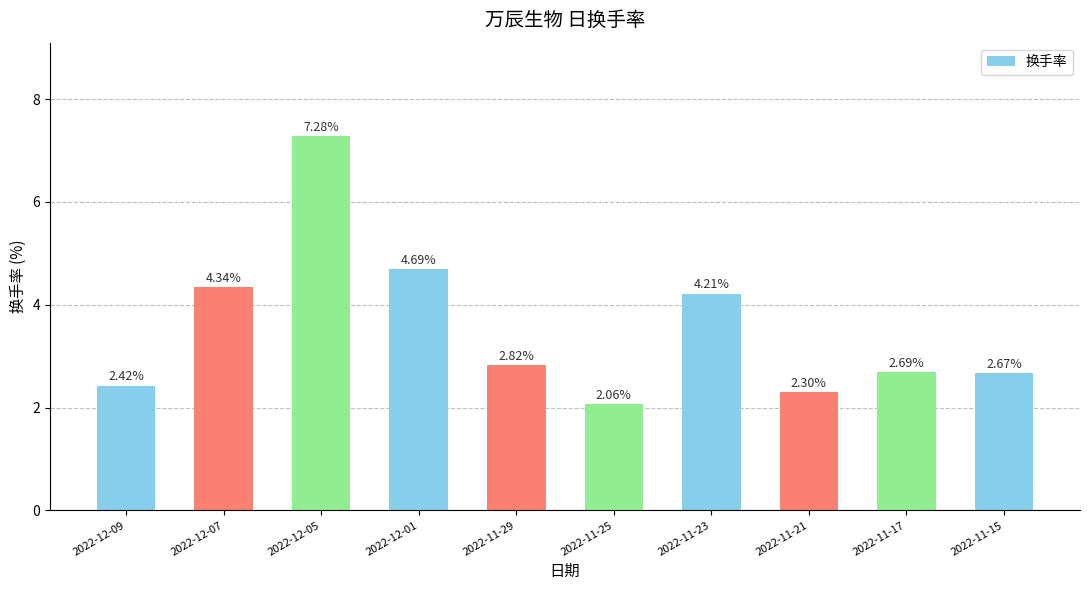

The chart shows a value of 3.3 at 2022-11-25. True or false?

False